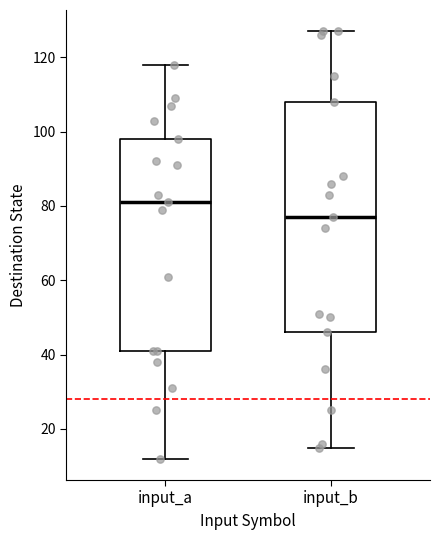

Comparing the boxes themselves (not the whiskers), which one is the tallest?

input_b